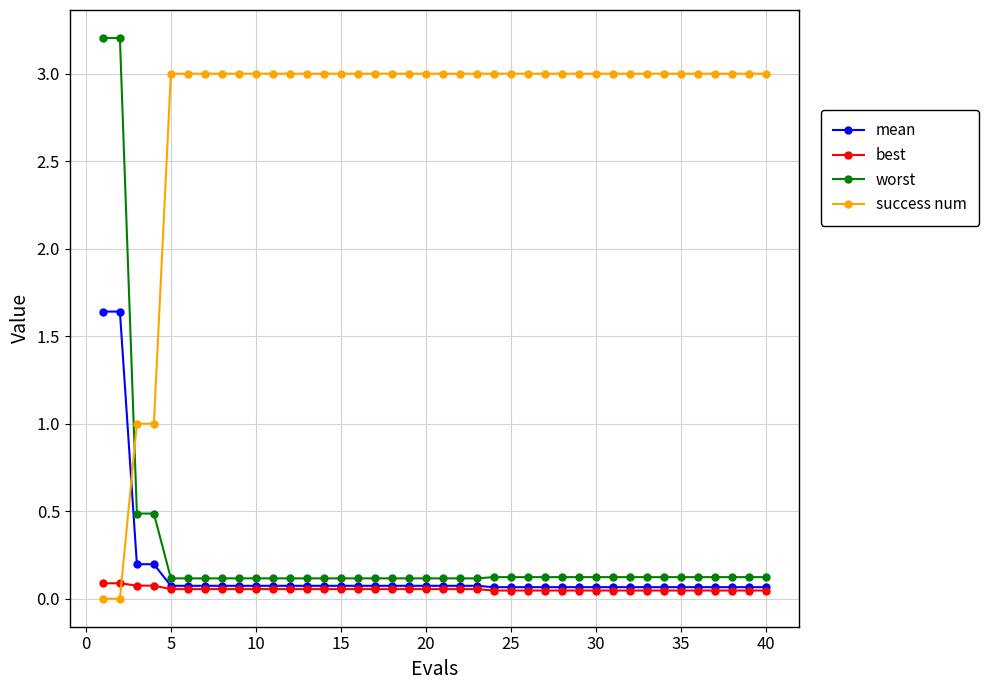

After their last crossing, which series has the higher values: mean or success num?

success num